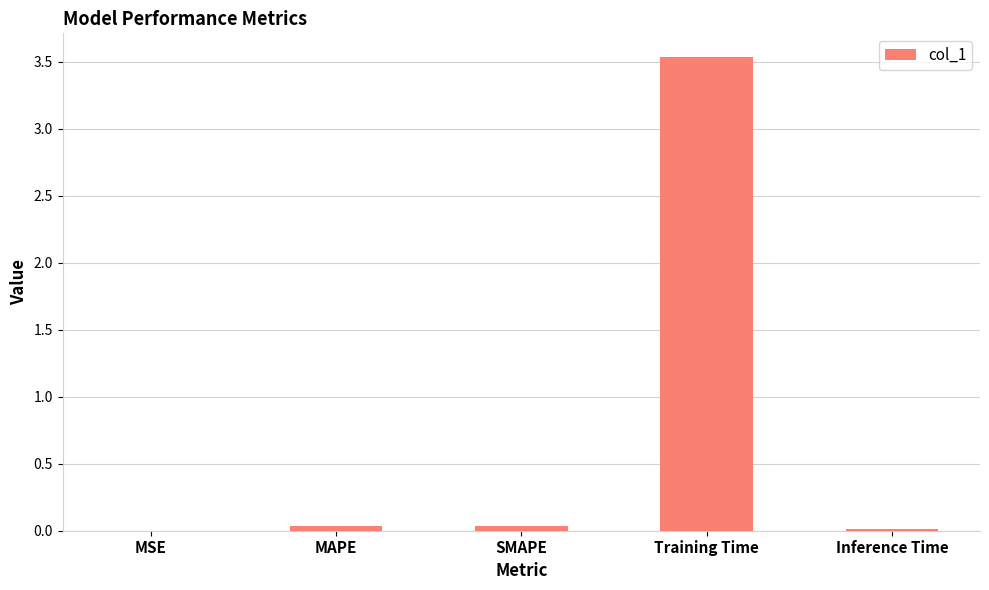

What is the greatest value displayed?

3.5